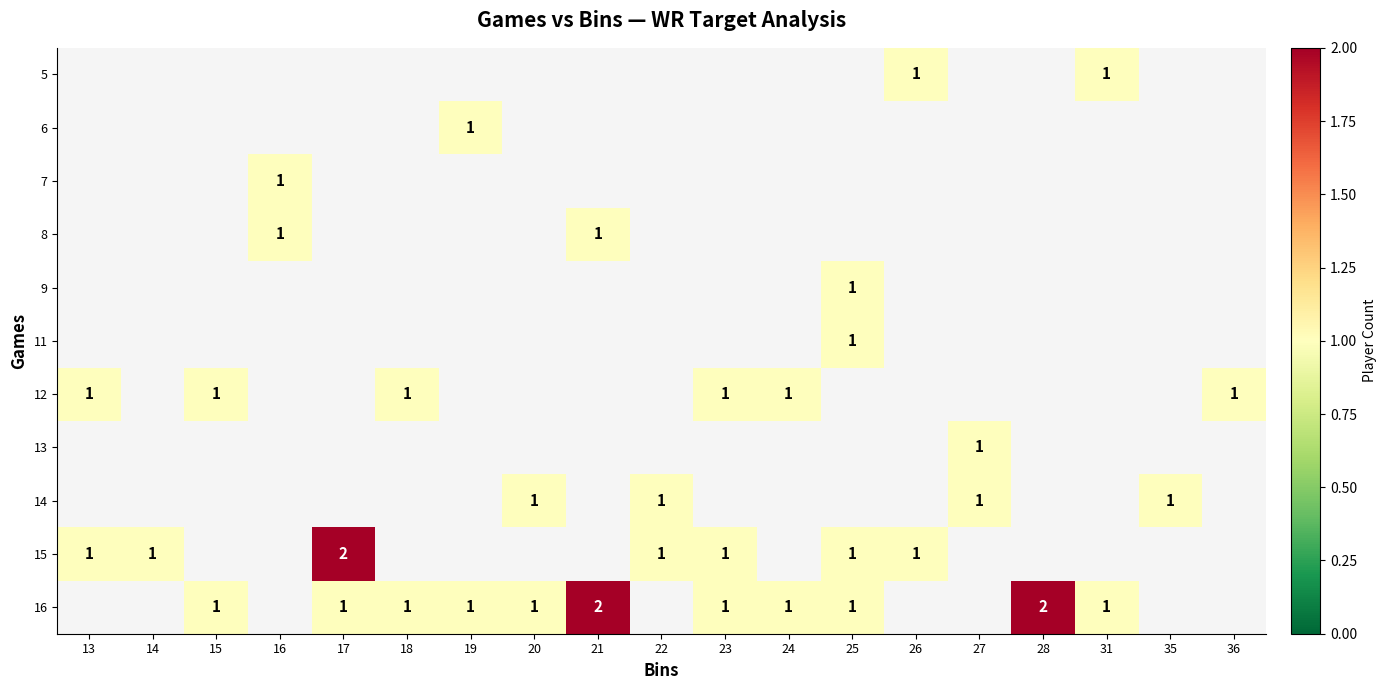

The value of 8 at 16 is 1. True or false?

True